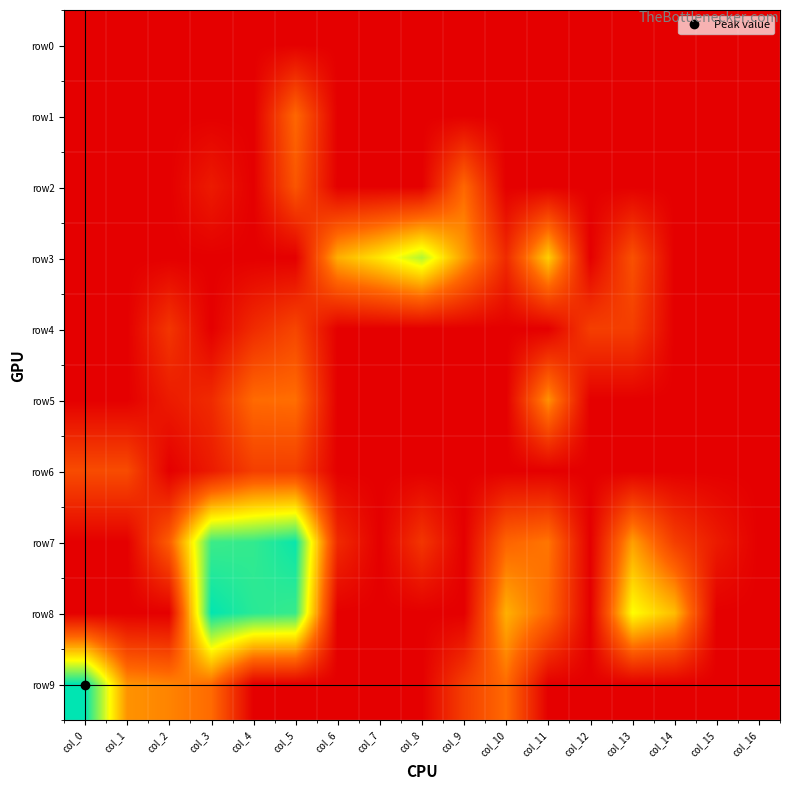

Reading right to left, extract all data points from this chart.

row0: col_16=0.0	col_15=0.0	col_14=0.0	col_13=0.0	col_12=0.0	col_11=0.0	col_10=0.0	col_9=0.0	col_8=0.0	col_7=0.0	col_6=0.0	col_5=0.0	col_4=0.0	col_3=0.0	col_2=0.0	col_1=0.0	col_0=0.0
row1: col_16=0.0	col_15=0.0	col_14=0.0	col_13=0.0	col_12=0.0	col_11=0.0	col_10=0.0	col_9=0.0	col_8=0.0	col_7=0.0	col_6=0.0	col_5=2.6	col_4=0.0	col_3=0.0	col_2=0.0	col_1=0.0	col_0=0.0
row2: col_16=0.0	col_15=0.0	col_14=0.0	col_13=0.0	col_12=0.0	col_11=0.0	col_10=0.0	col_9=2.6	col_8=0.0	col_7=0.0	col_6=0.0	col_5=2.2	col_4=0.0	col_3=0.7	col_2=0.0	col_1=0.0	col_0=0.0
row3: col_16=0.0	col_15=0.0	col_14=0.0	col_13=2.1	col_12=0.0	col_11=4.4	col_10=1.1	col_9=3.5	col_8=6.0	col_7=4.8	col_6=3.9	col_5=0.0	col_4=0.0	col_3=0.0	col_2=0.0	col_1=0.0	col_0=0.0
row4: col_16=0.0	col_15=0.0	col_14=0.0	col_13=1.6	col_12=1.6	col_11=0.0	col_10=0.0	col_9=0.0	col_8=0.0	col_7=0.0	col_6=0.0	col_5=1.8	col_4=1.1	col_3=0.0	col_2=1.4	col_1=0.0	col_0=0.0
row5: col_16=0.0	col_15=0.0	col_14=0.0	col_13=0.0	col_12=0.0	col_11=3.4	col_10=0.0	col_9=0.0	col_8=0.0	col_7=0.0	col_6=0.0	col_5=2.8	col_4=2.7	col_3=1.1	col_2=0.7	col_1=0.0	col_0=0.0
row6: col_16=0.0	col_15=0.0	col_14=0.0	col_13=0.0	col_12=0.0	col_11=0.0	col_10=0.0	col_9=0.0	col_8=0.0	col_7=0.0	col_6=0.0	col_5=1.6	col_4=1.6	col_3=0.7	col_2=0.0	col_1=1.9	col_0=1.9
row7: col_16=0.0	col_15=0.7	col_14=1.6	col_13=3.6	col_12=0.0	col_11=2.9	col_10=2.6	col_9=0.0	col_8=1.4	col_7=0.0	col_6=1.1	col_5=7.8	col_4=7.3	col_3=7.2	col_2=2.4	col_1=0.0	col_0=0.0
row8: col_16=0.0	col_15=0.0	col_14=4.1	col_13=5.2	col_12=0.0	col_11=2.6	col_10=3.9	col_9=0.0	col_8=0.0	col_7=0.0	col_6=0.0	col_5=7.3	col_4=7.4	col_3=7.8	col_2=0.0	col_1=0.0	col_0=0.0
row9: col_16=0.0	col_15=0.0	col_14=0.0	col_13=0.0	col_12=0.0	col_11=0.0	col_10=2.7	col_9=1.6	col_8=0.0	col_7=0.0	col_6=0.0	col_5=0.0	col_4=0.0	col_3=2.7	col_2=3.1	col_1=3.4	col_0=7.9